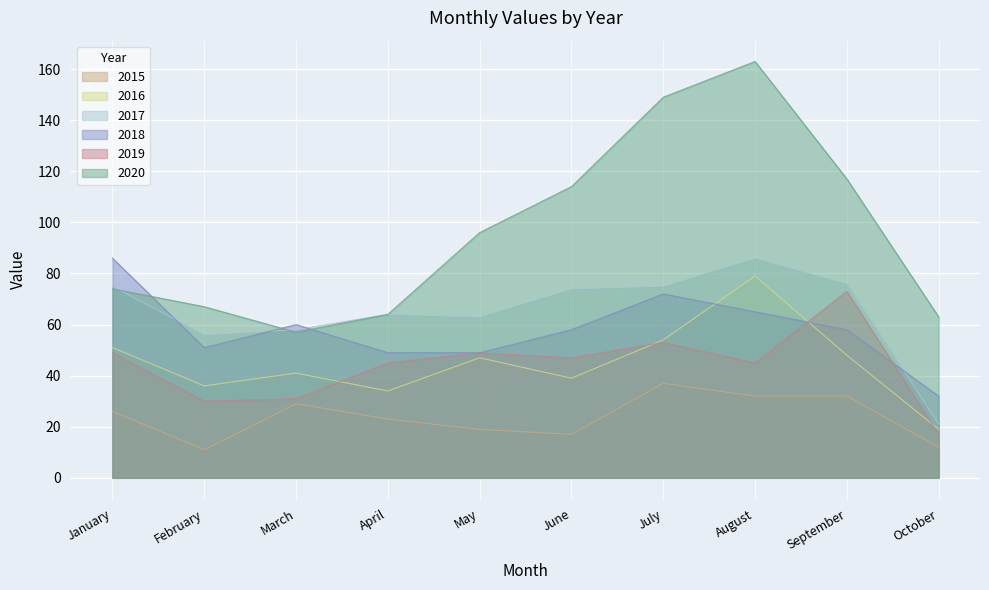

What are all the series names shown in the legend?

2015, 2016, 2017, 2018, 2019, 2020